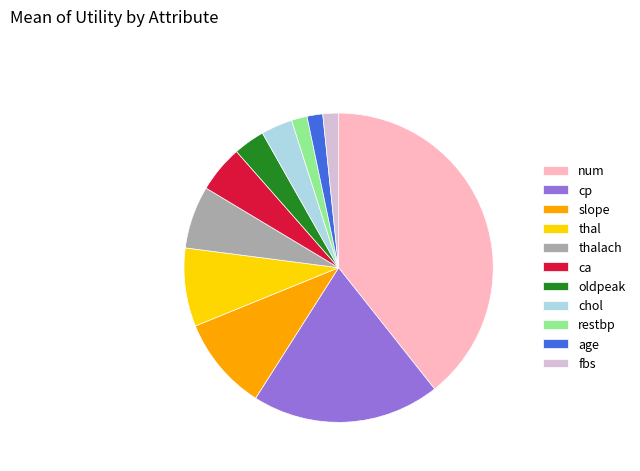

Do cp and age together represent more than half of the pie?

No